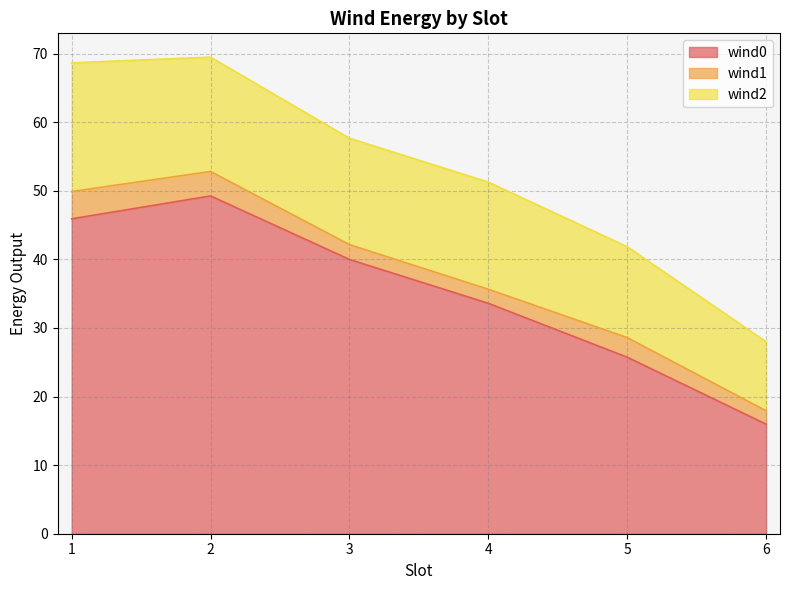

True or false: wind2 and wind0 intersect in this chart.

False